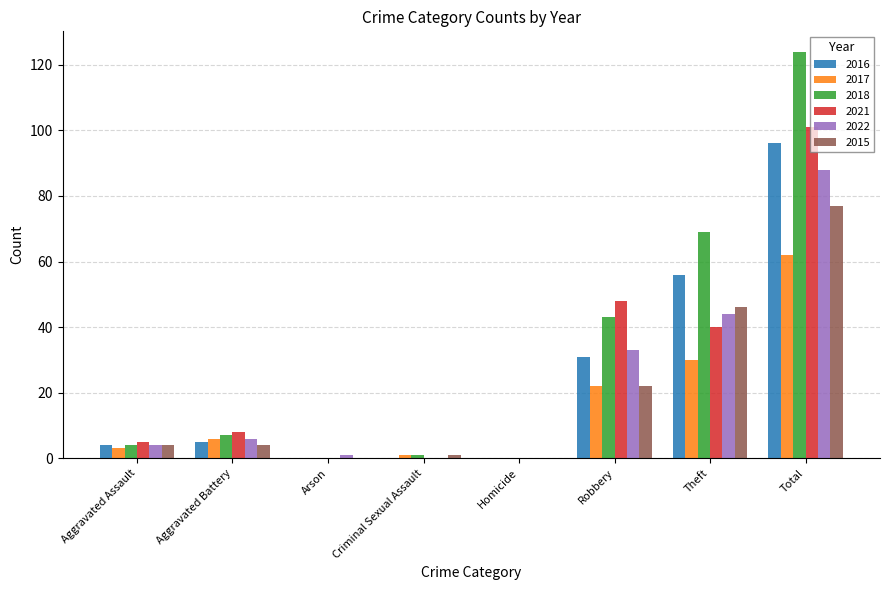

Which series has the largest total across all categories?

2018